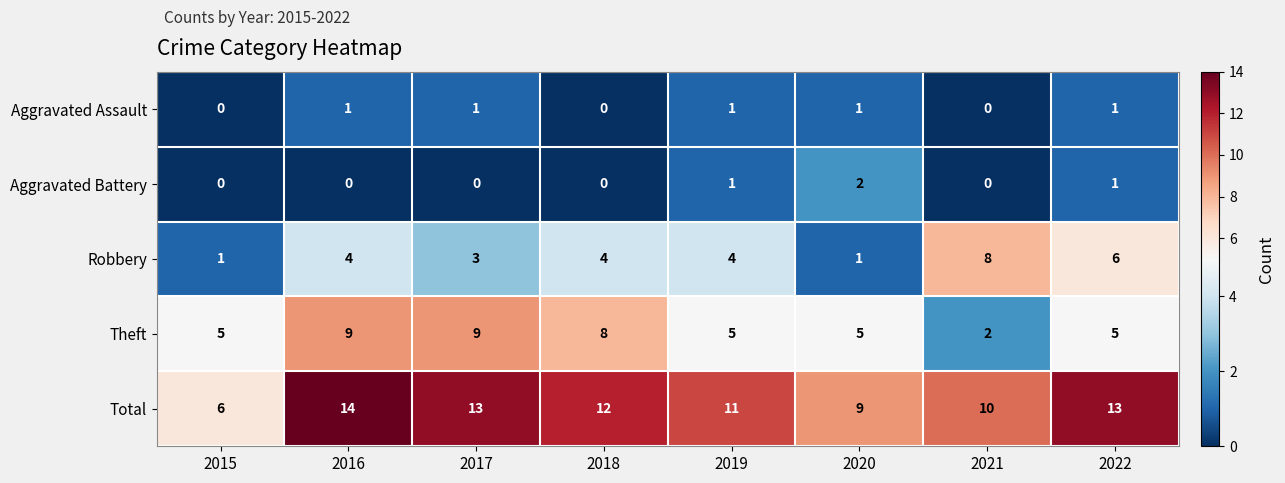

Rank the series by their maximum value, from highest to lowest.

Total, Theft, Robbery, Aggravated Battery, Aggravated Assault